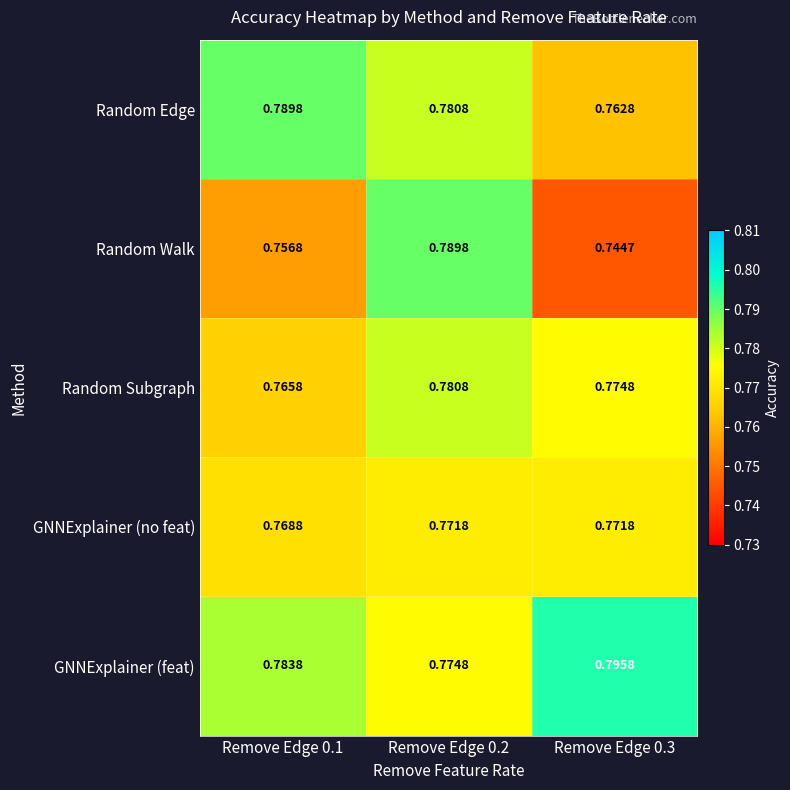

Which series has the largest total across all categories?

GNNExplainer (feat)